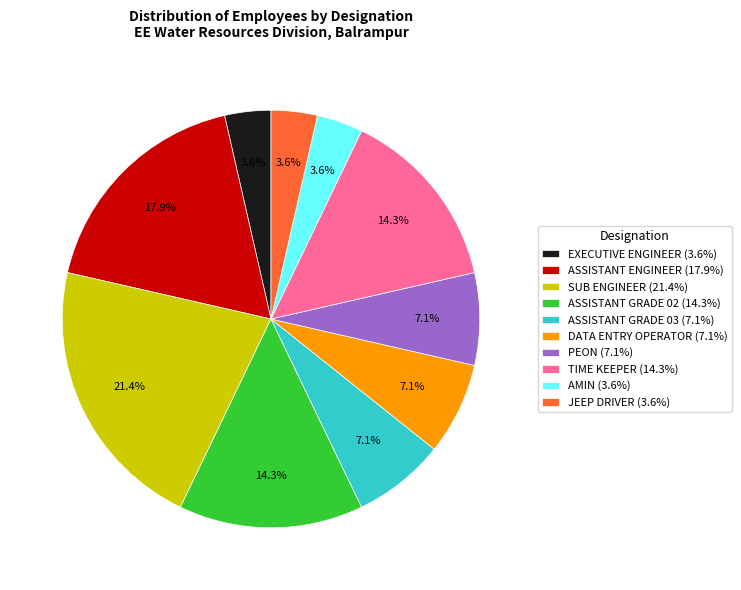

Approximately how many times larger is the value at ASSISTANT GRADE 02 (14.3%) compared to ASSISTANT ENGINEER (17.9%)?

0.8